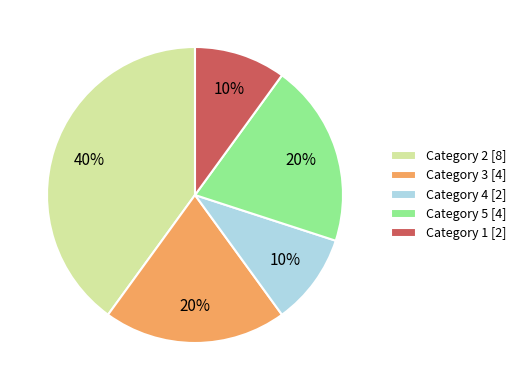

To the nearest percent, what is the difference between the largest and smallest slice percentages?

30%